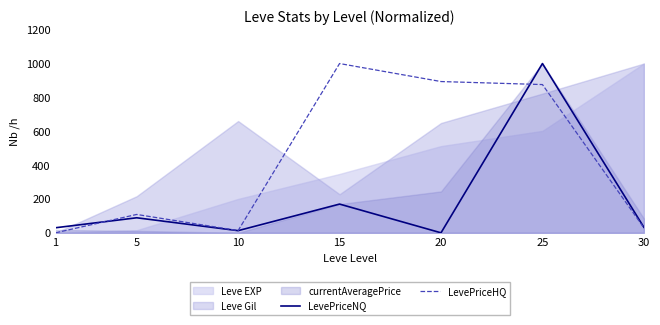

How many intersections are there between LevePriceHQ and LevePriceNQ?

2